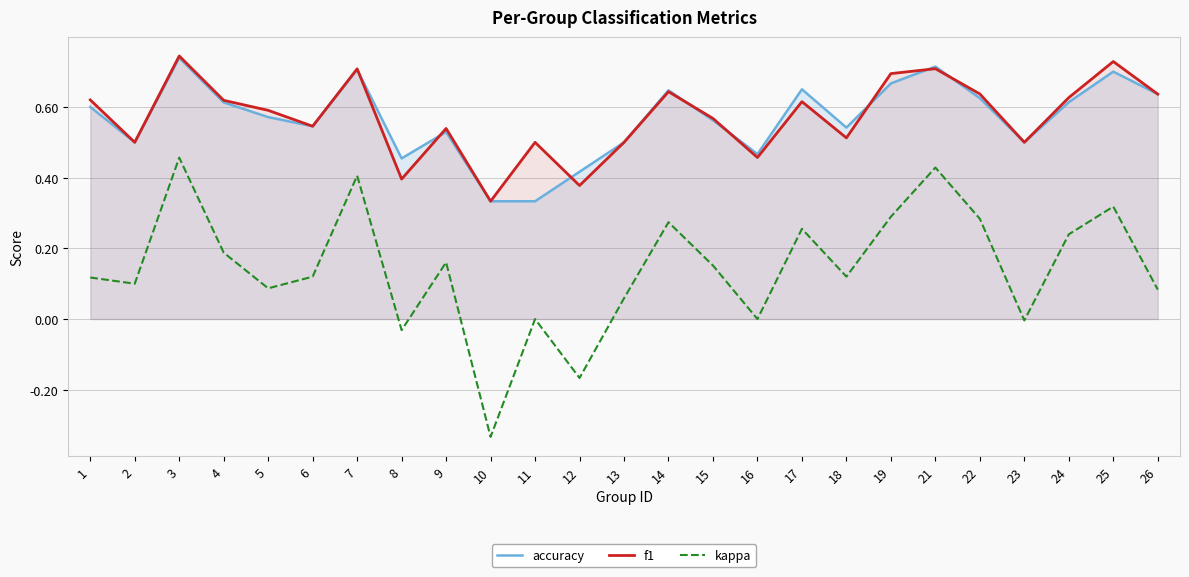

What is the value of the accuracy point at the 7th from the left?

0.7